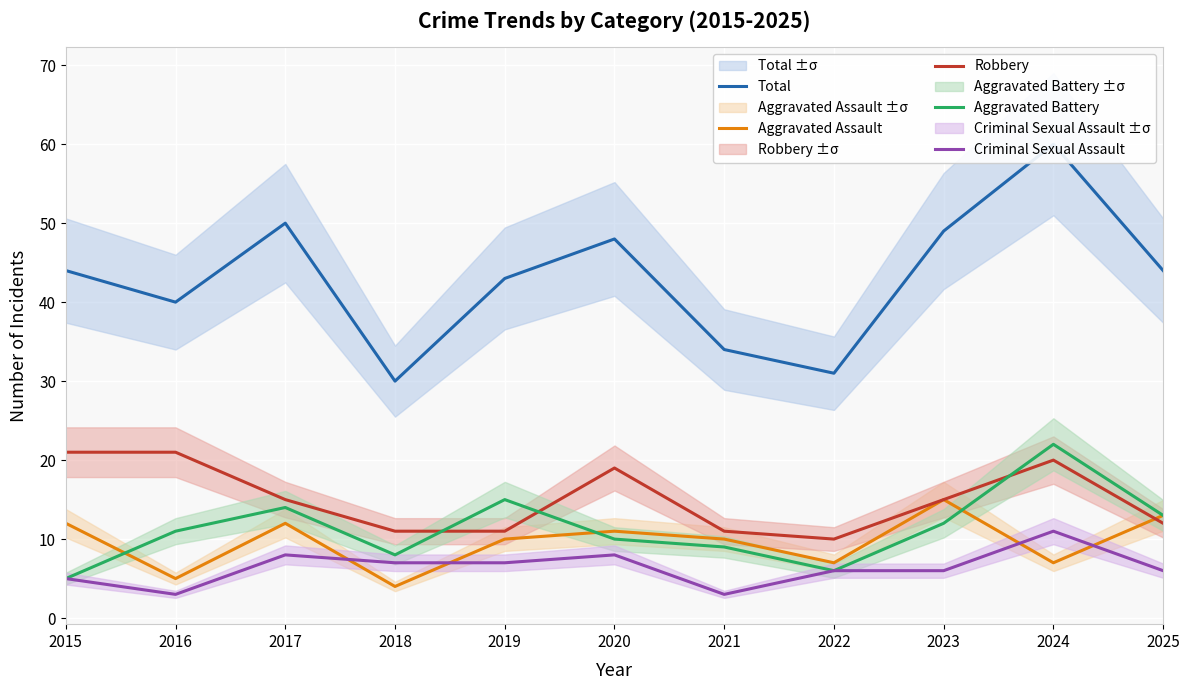

True or false: Total has a value of 75 at 2019.

False